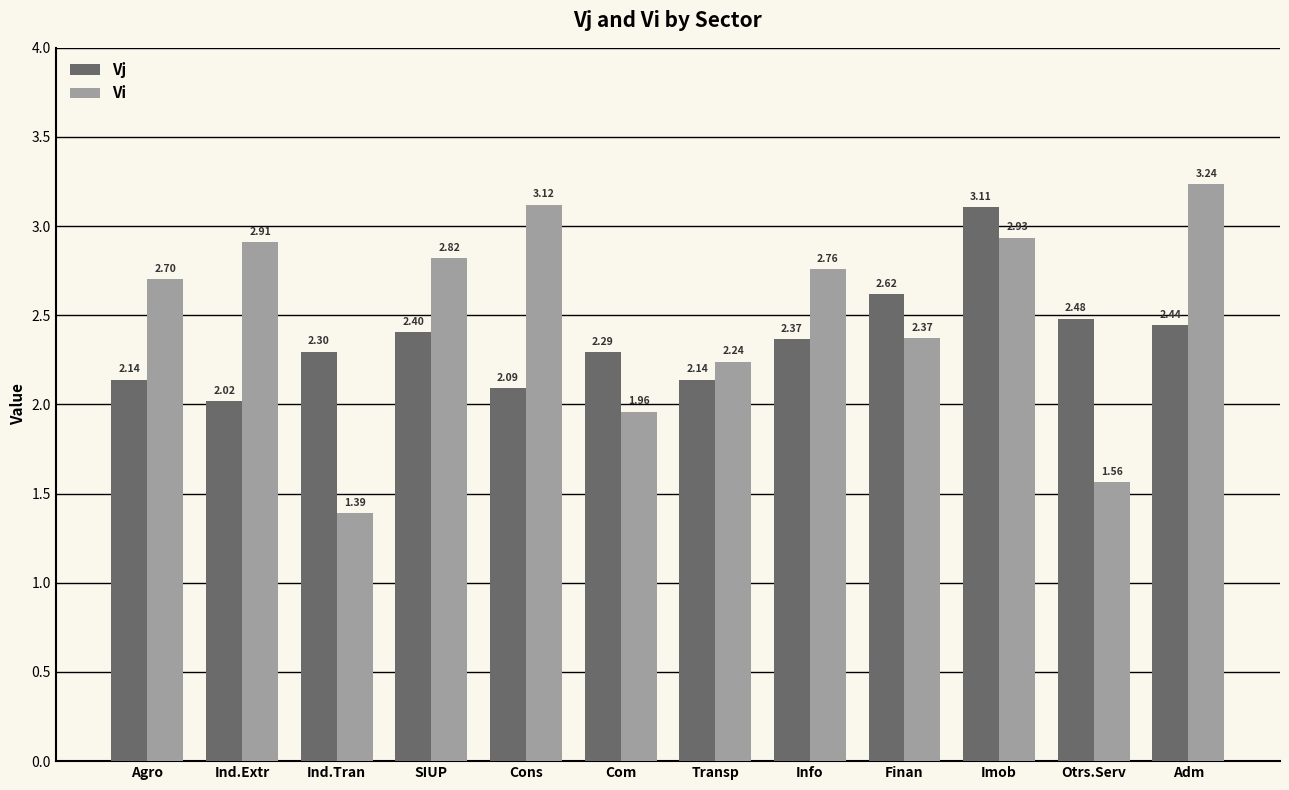

Which series has the largest range (max minus min)?

Vi